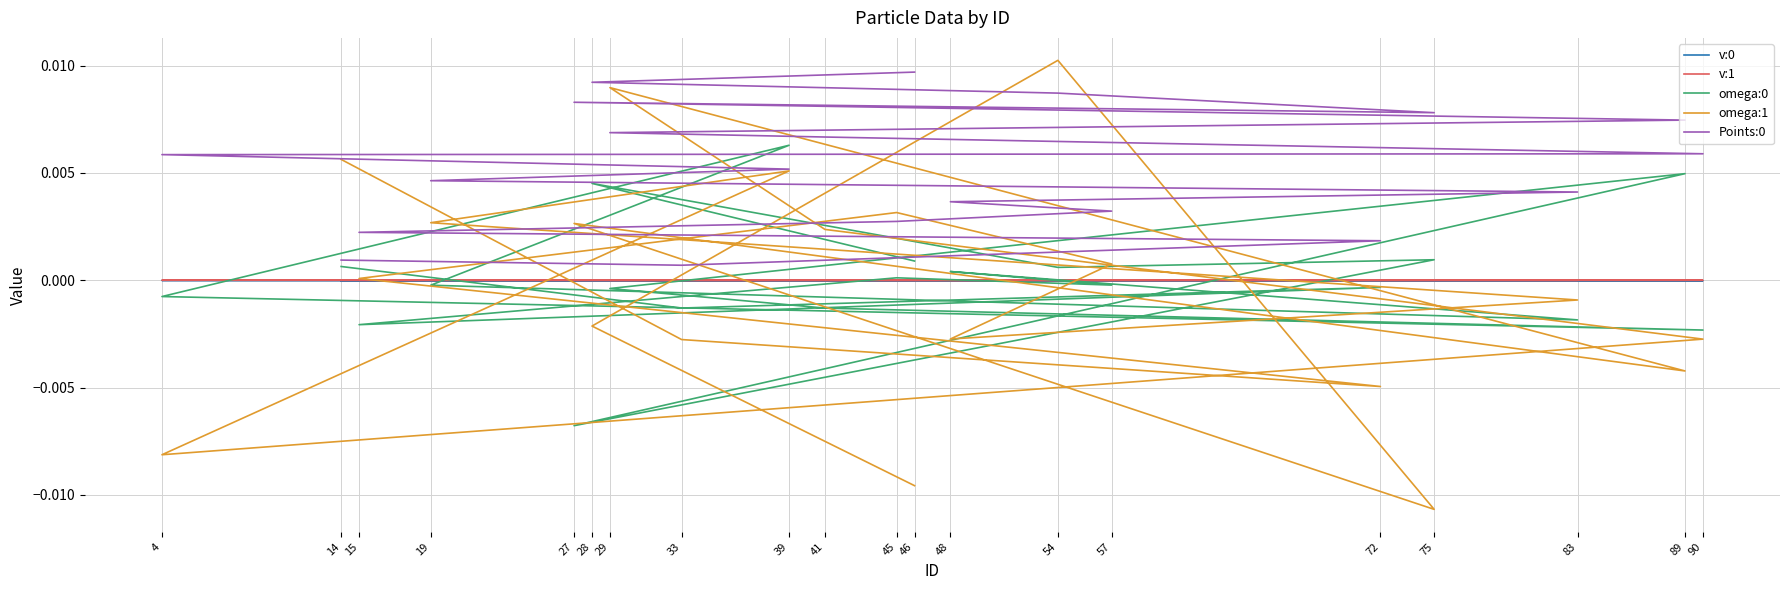

How many interior local peaks does the omega:0 series have?

7